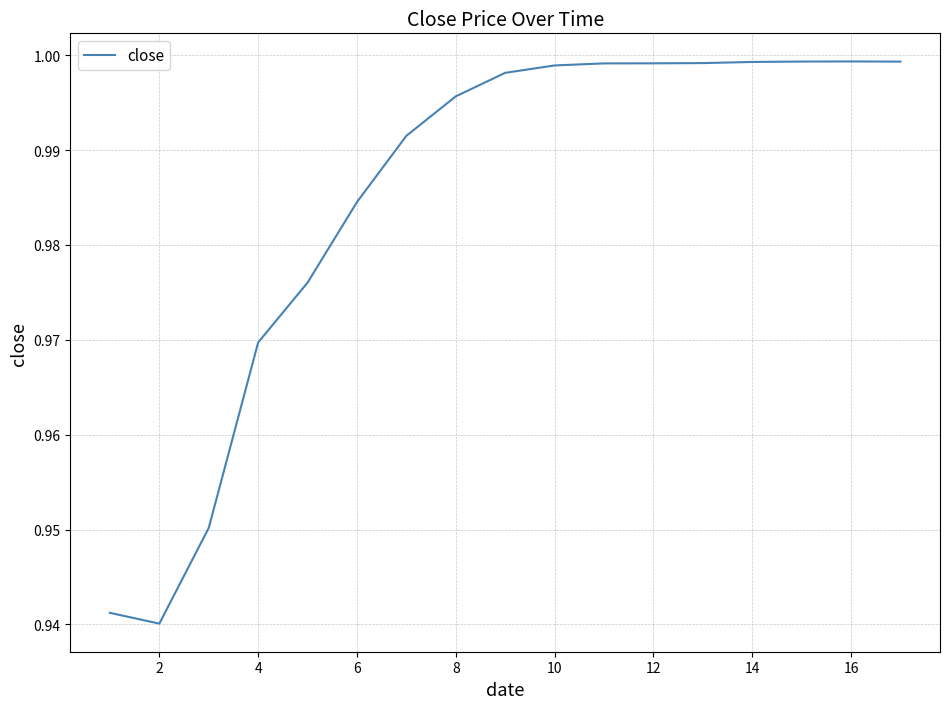

Is this an area chart (filled region under the line)?

No